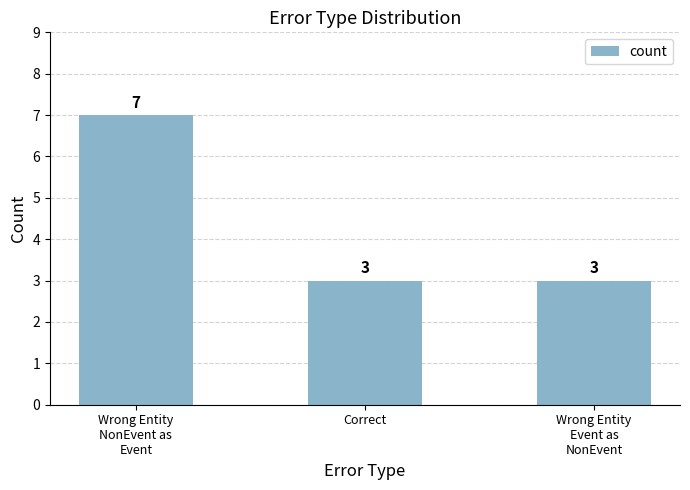

What is the ratio of the value at Correct to the value at Wrong Entity
NonEvent as
Event?

0.4